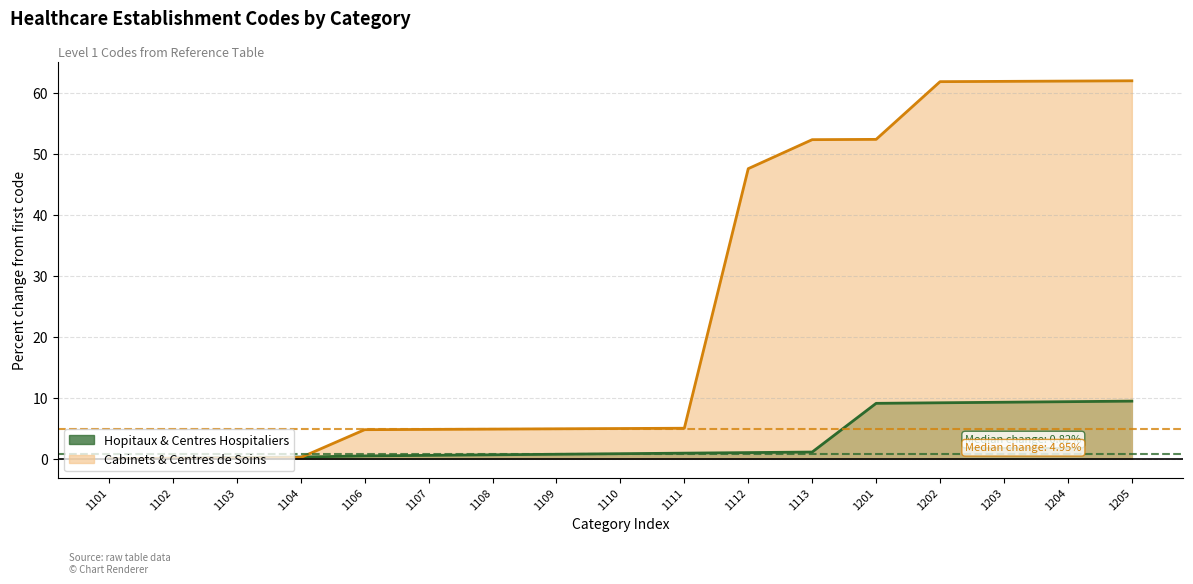

How many lines are shown in the chart?

2